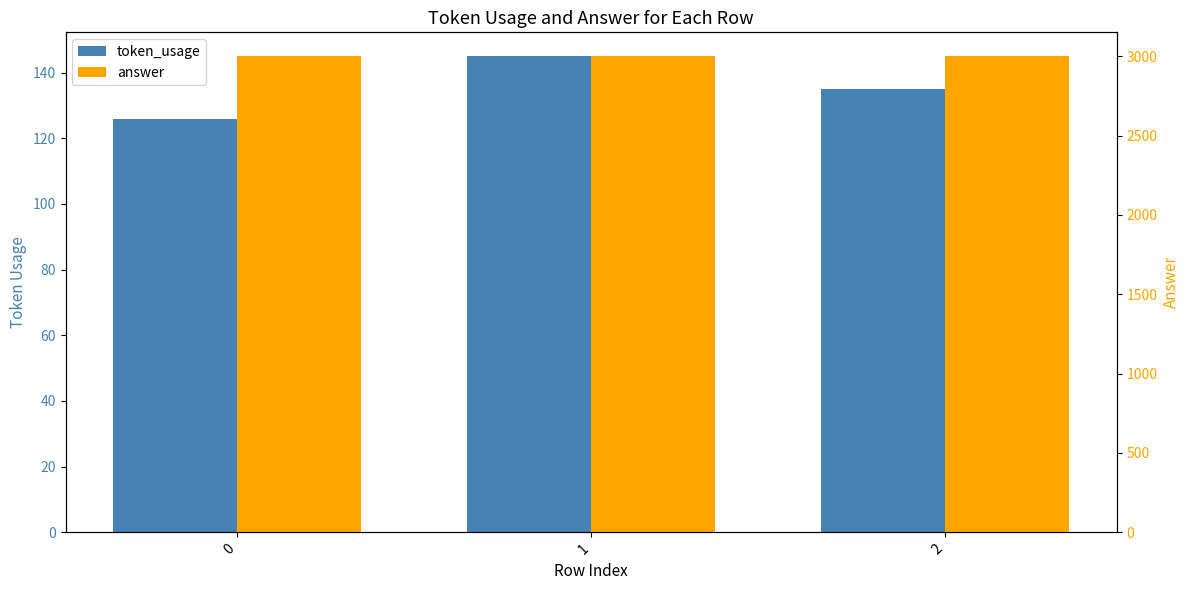

True or false: answer has a value of 4922 at 1.

False